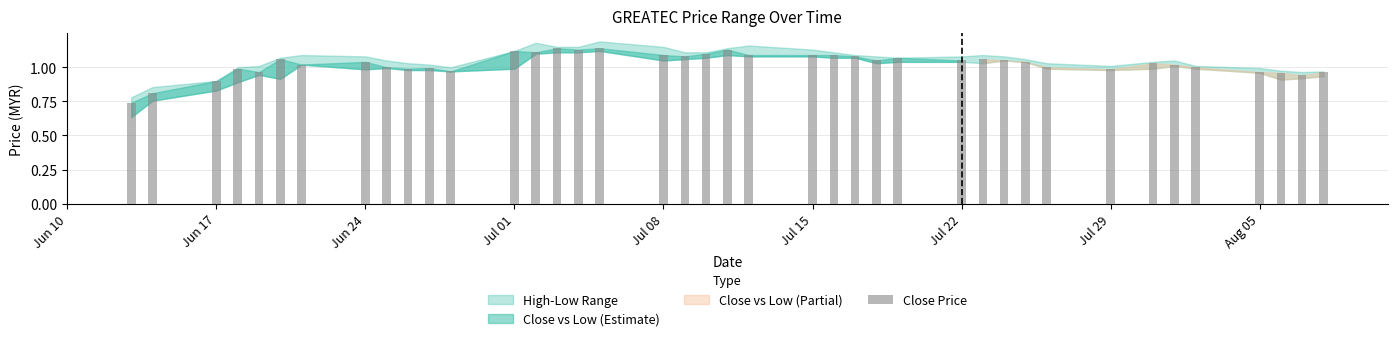

Count the number of categories in the chart.

40